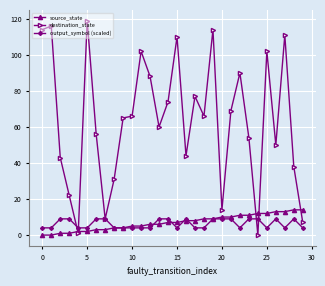

In destination_state, how many points are higher than both neighbors (excluding endpoints)?

9